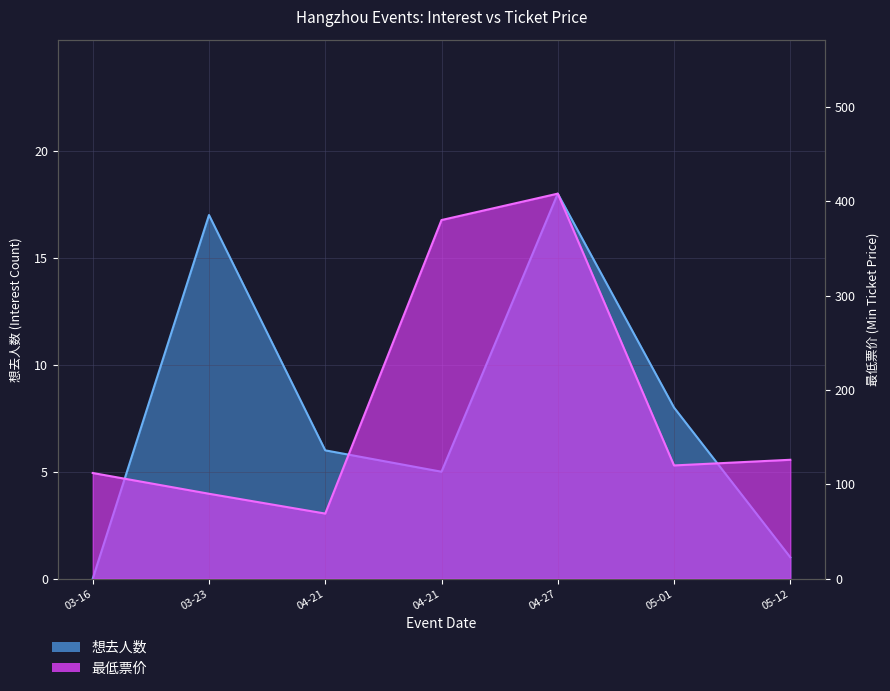

Reading left to right, what are all the values shown in this chart?

想去人数: 0	17	6	5	18	8	1
最低票价: 112	90	69	380	408	120	126